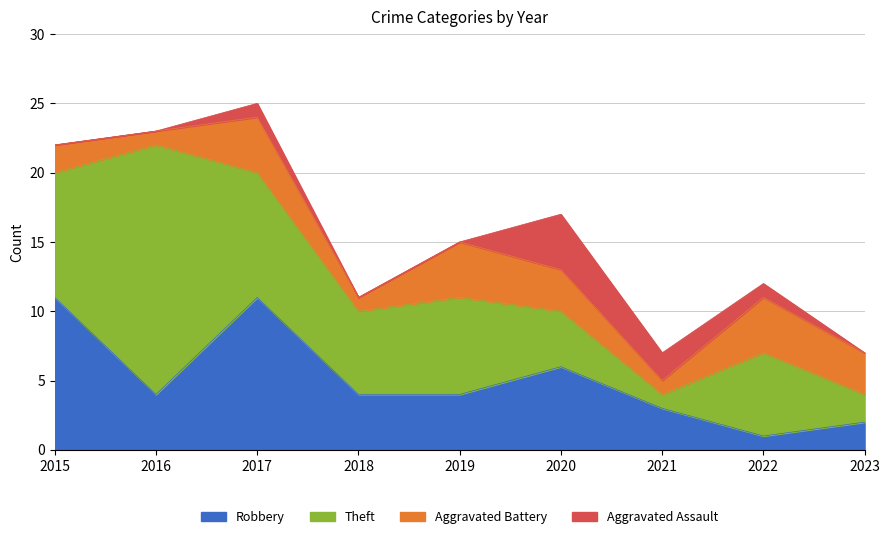

How many lines are shown in the chart?

4